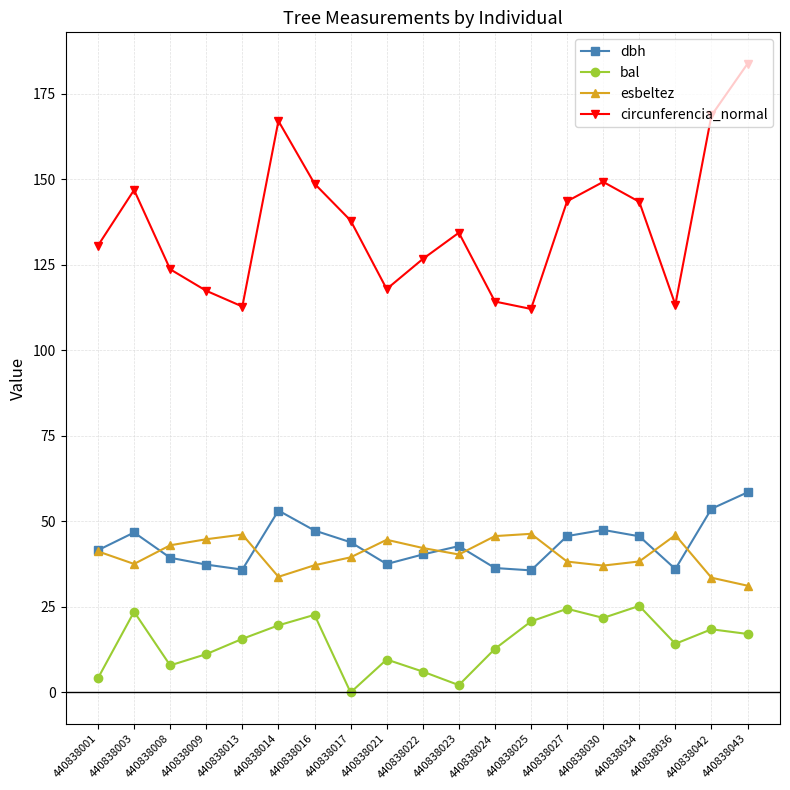

What are all the series names shown in the legend?

dbh, bal, esbeltez, circunferencia_normal